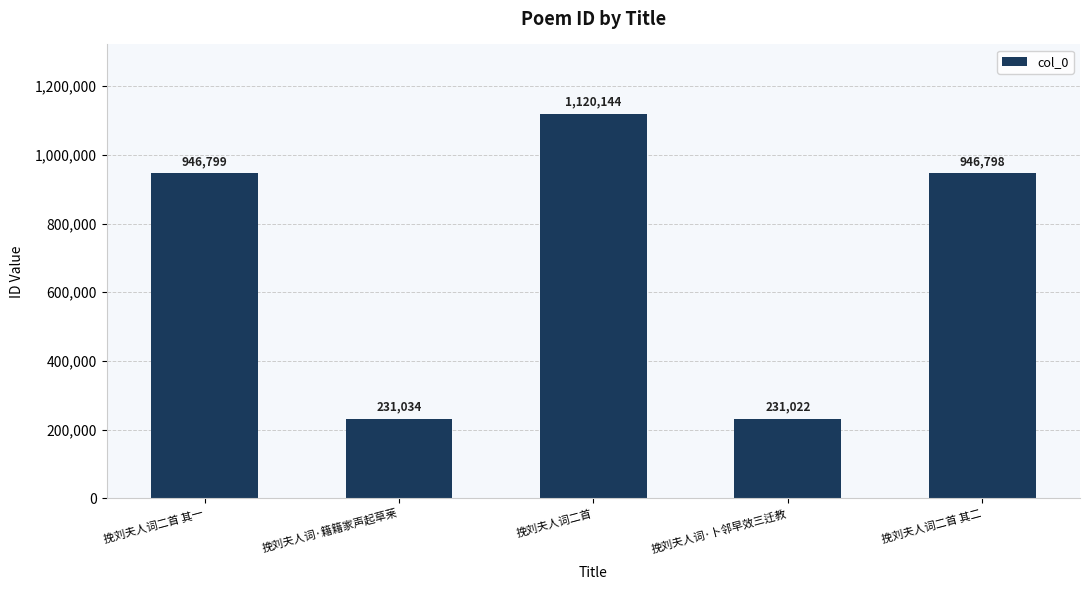

Which label corresponds to the smallest value in the chart?

挽刘夫人词·卜邻早效三迁教